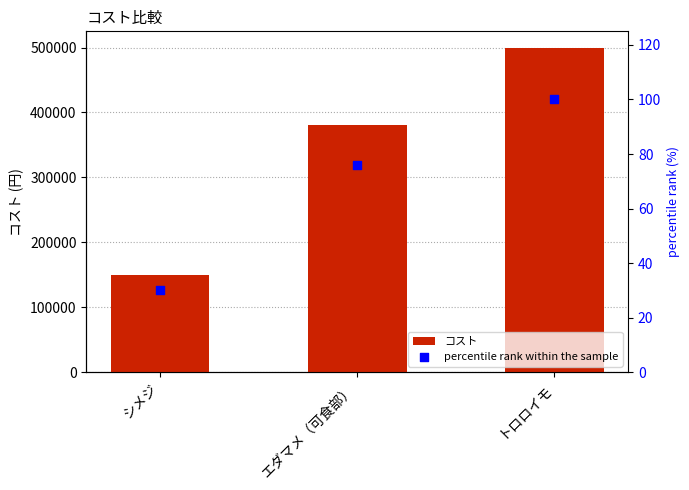

Which series has the largest total across all categories?

コスト